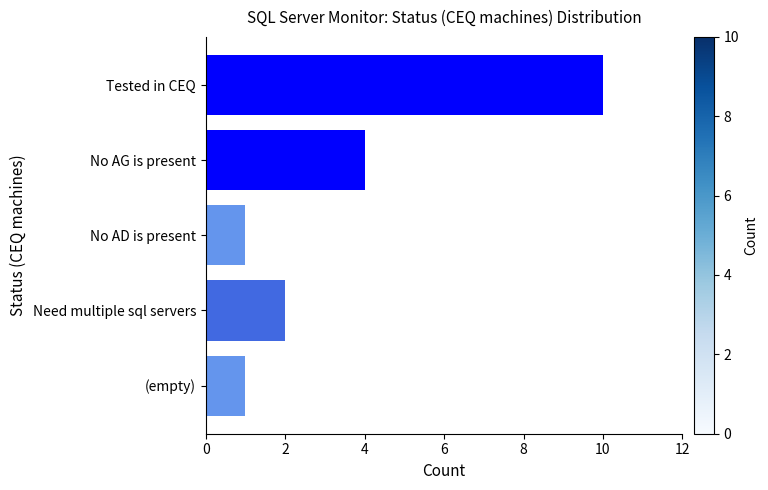

How many values are below 2?

2